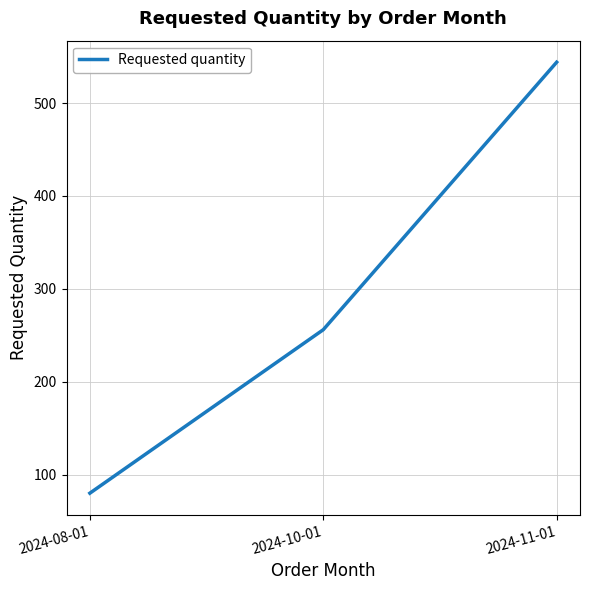

Between 2024-10-01 and 2024-08-01, which is larger?

2024-10-01